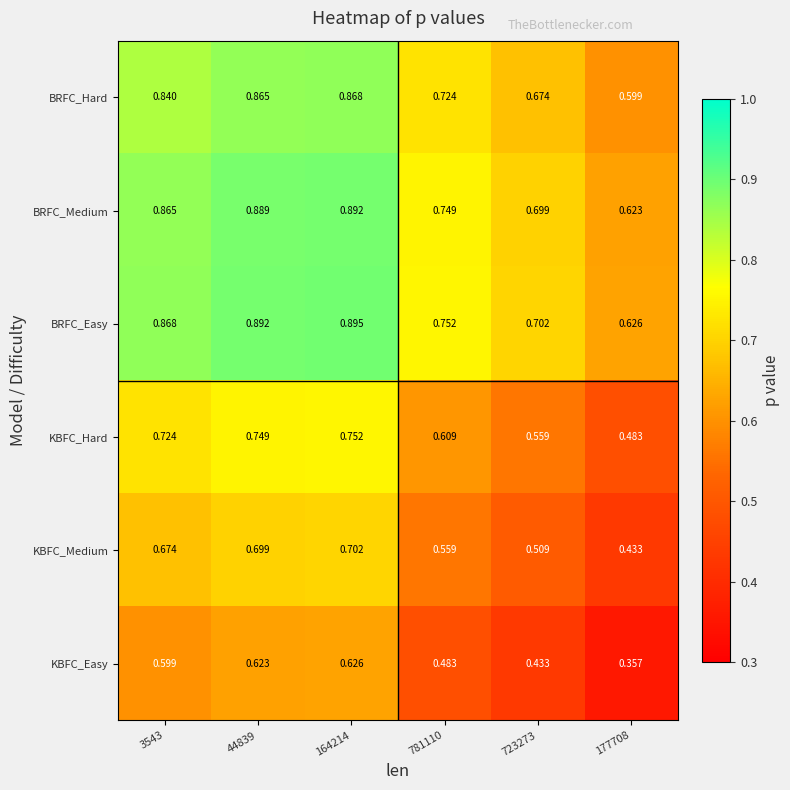

Which series has the largest total across all categories?

BRFC_Easy